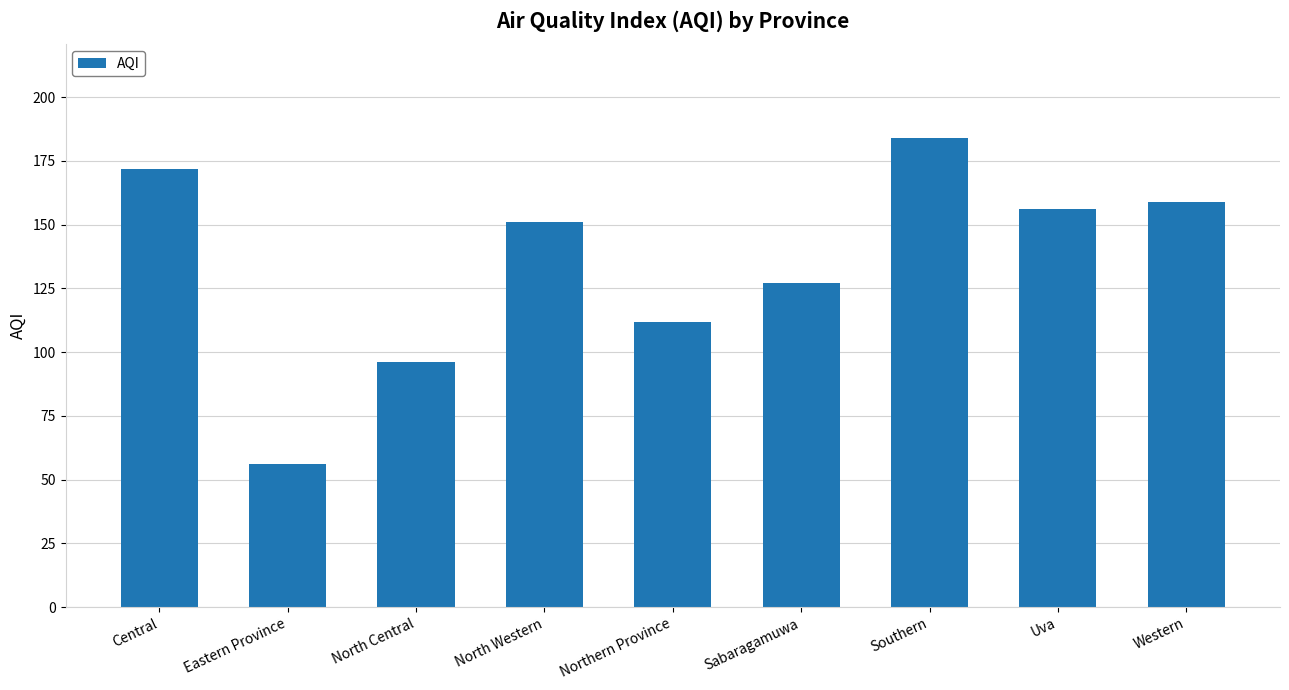

What position from the left is North Western?

4